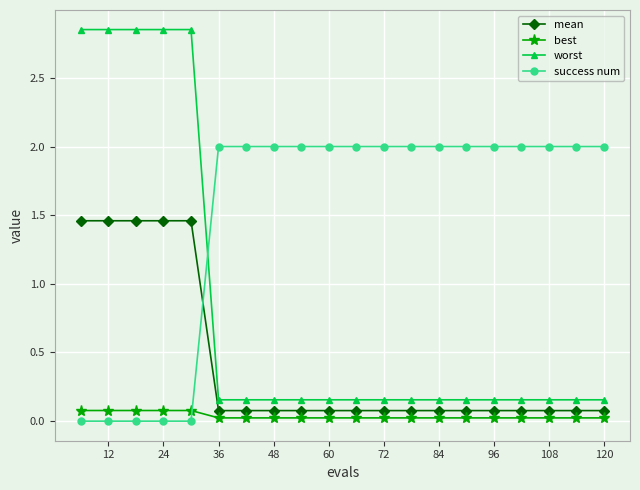

Which series ends up on top after the final intersection of mean and success num?

success num